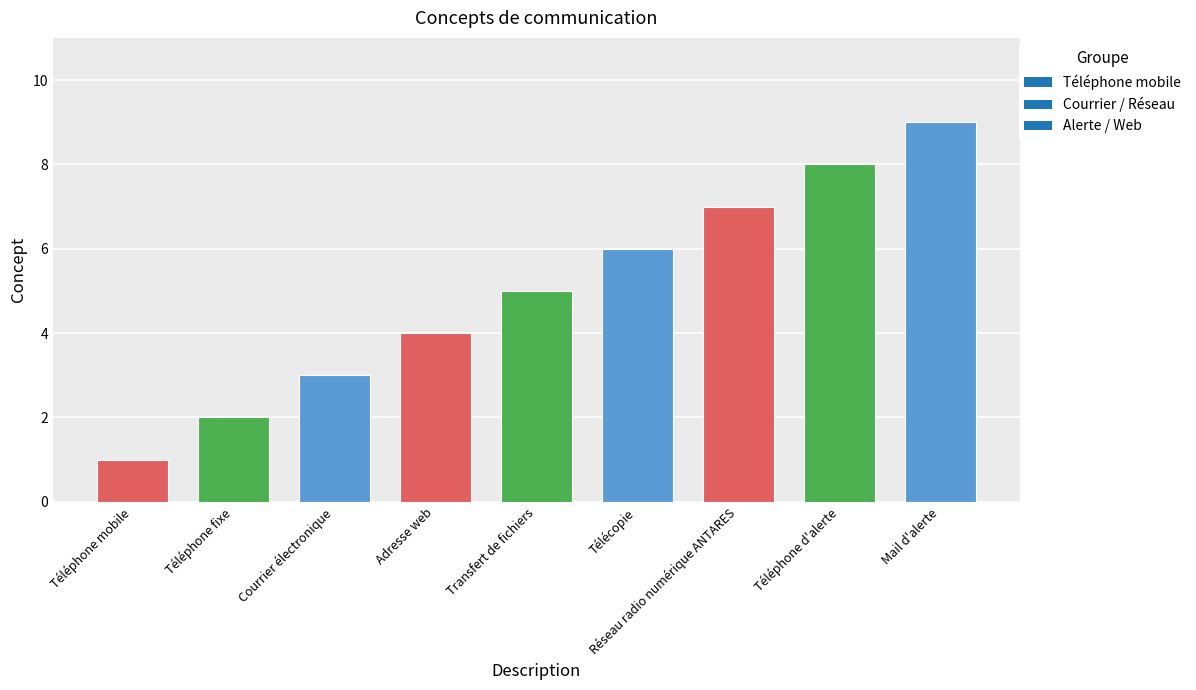

Does the chart contain any negative values?

No